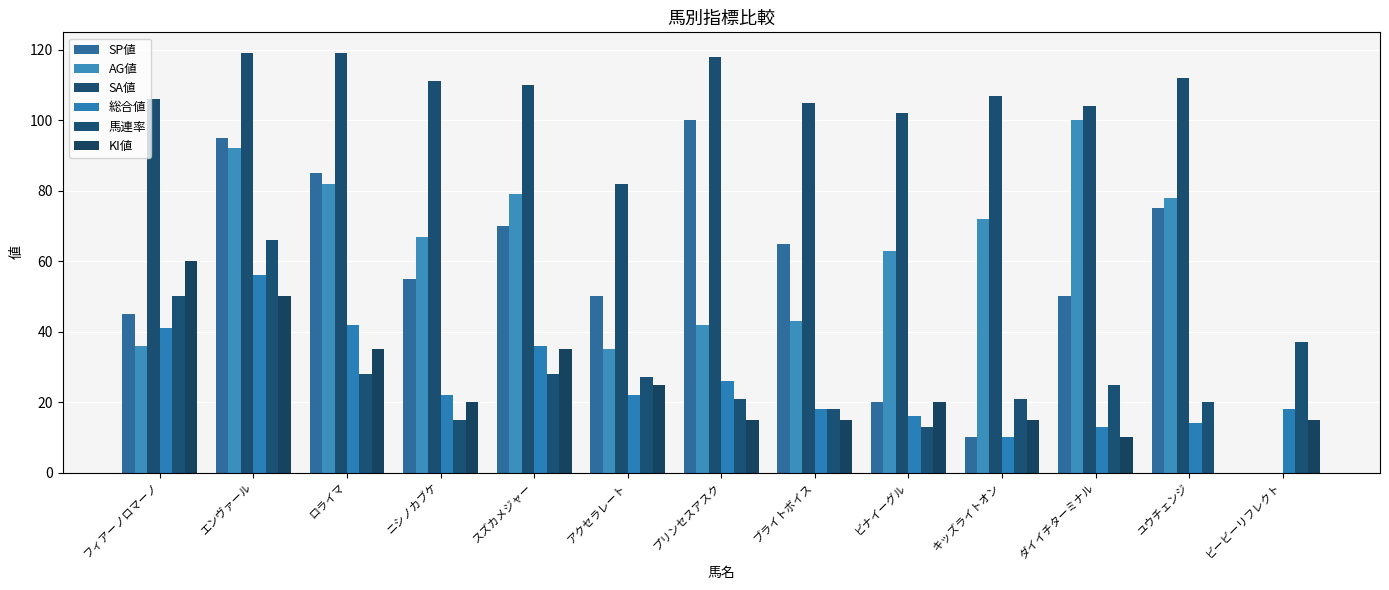

Which series has the widest spread of values?

SA値